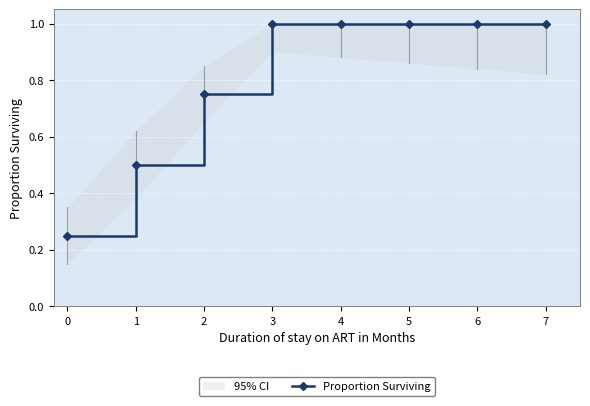

How many series are shown in this chart?

1